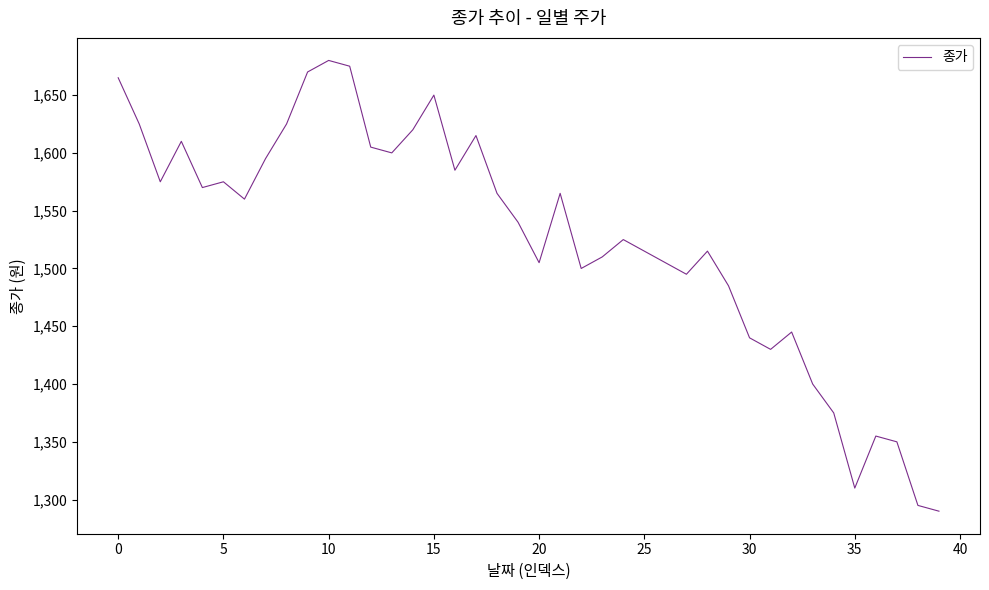

What is the greatest value displayed?

1680